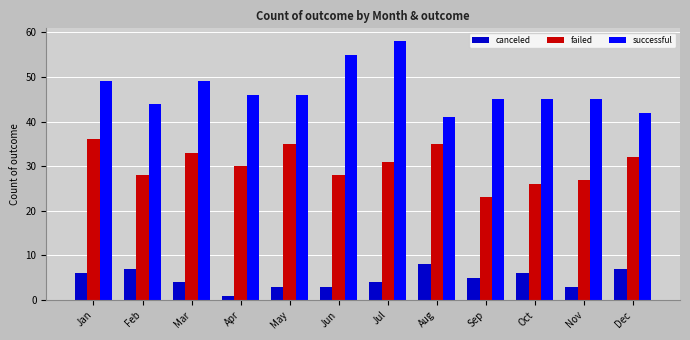

Count the number of categories in the chart.

12